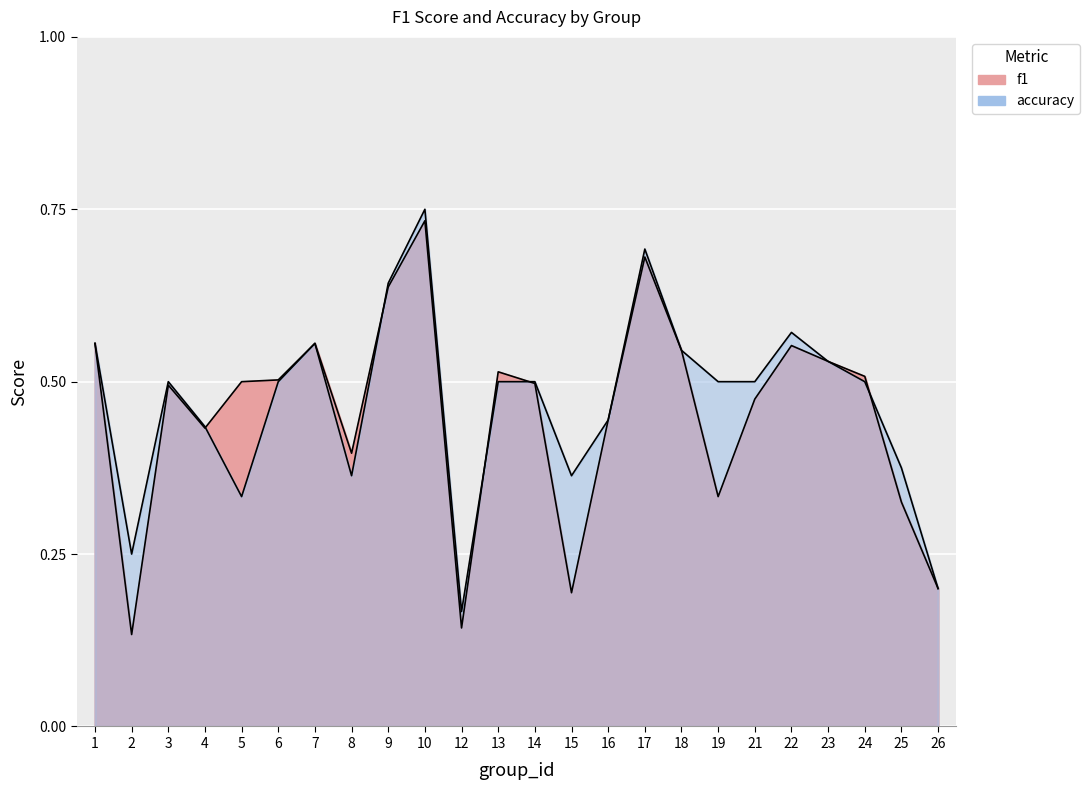

What is the total value across all series at 16?

0.9